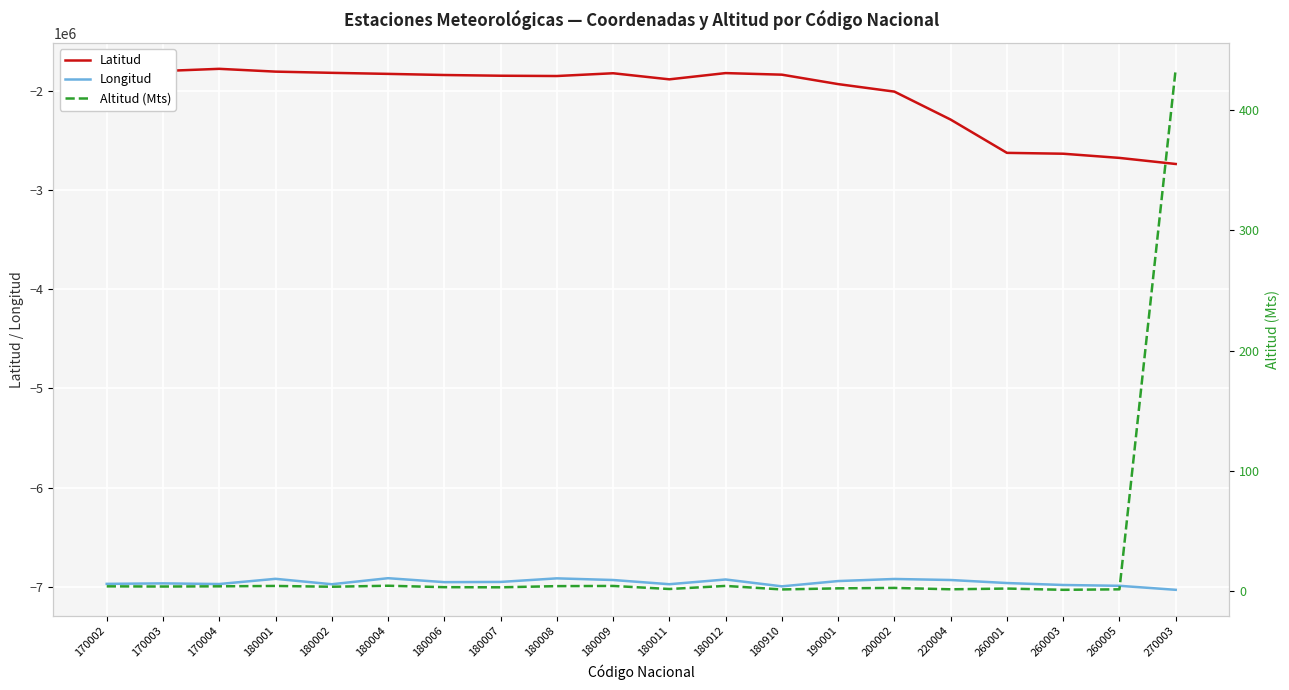

Reading left to right, transcribe all the data shown in this chart.

Latitud: -1778139.0	-1799250.0	-1777194.0	-1805444.0	-1817583.0	-1828167.0	-1839500.0	-1846778.0	-1849722.0	-1821833.0	-1883305.0	-1820194.0	-1836167.0	-1931278.0	-2007055.0	-2289194.0	-2624639.0	-2633305.0	-2675528.0	-2736805.0
Longitud: -6970806.0	-6966056.0	-6972444.0	-6920139.0	-6974667.0	-6913833.0	-6953611.0	-6951500.0	-6915417.0	-6932083.0	-6974444.0	-6926805.0	-6995944.0	-6942722.0	-6921722.0	-6932028.0	-6962611.0	-6982333.0	-6990528.0	-7031000.0
Altitud (Mts): 4.1	3.9	4.1	4.4	3.7	4.6	3.4	3.3	4.3	4.4	1.9	4.4	1.5	2.4	2.8	1.6	2.2	1.2	1.6	434.0